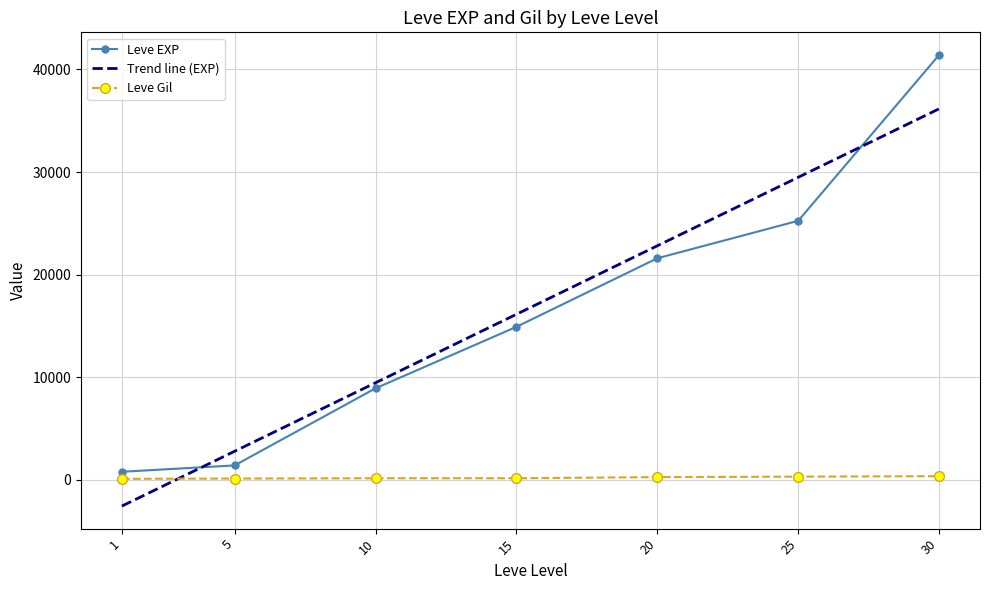

True or false: Leve EXP and Leve Gil intersect in this chart.

False